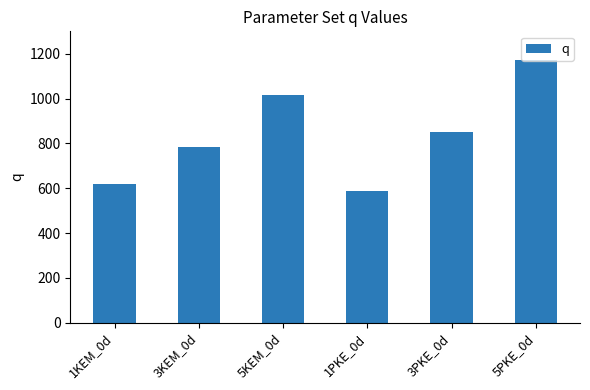

Is it true that the value at 5KEM_0d is 1018?

True